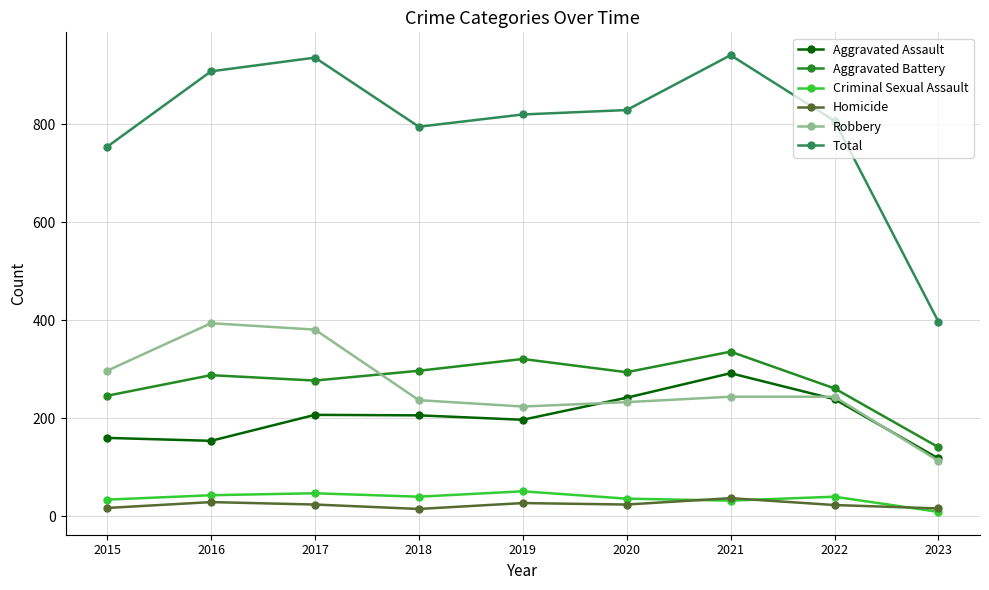

What is the sum of the Homicide values at 2015 and 2020?

41